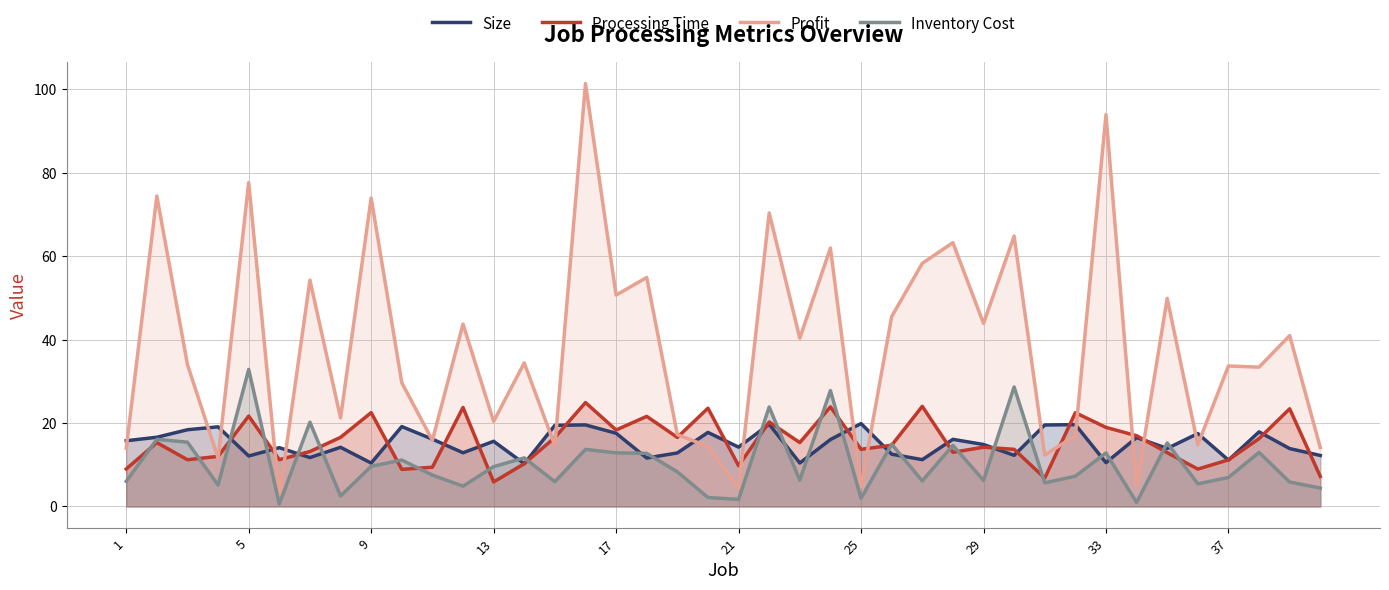

Does the chart display data point markers on the line(s)?

No